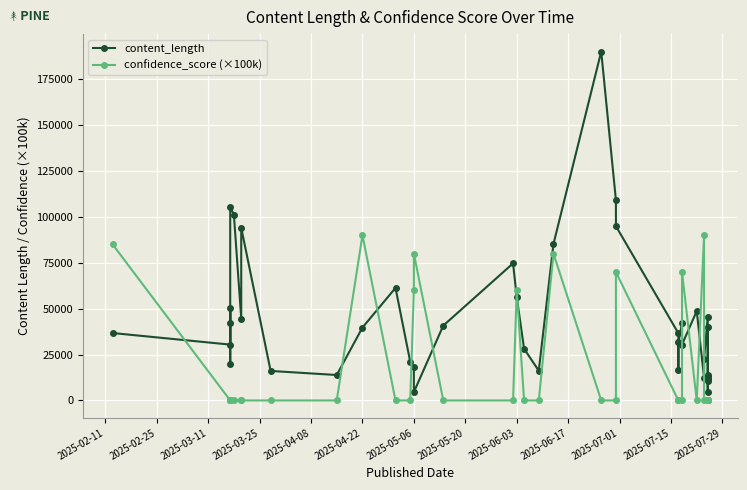

Which has a higher value, 2025-05-20 or 2025-03-25?

2025-05-20